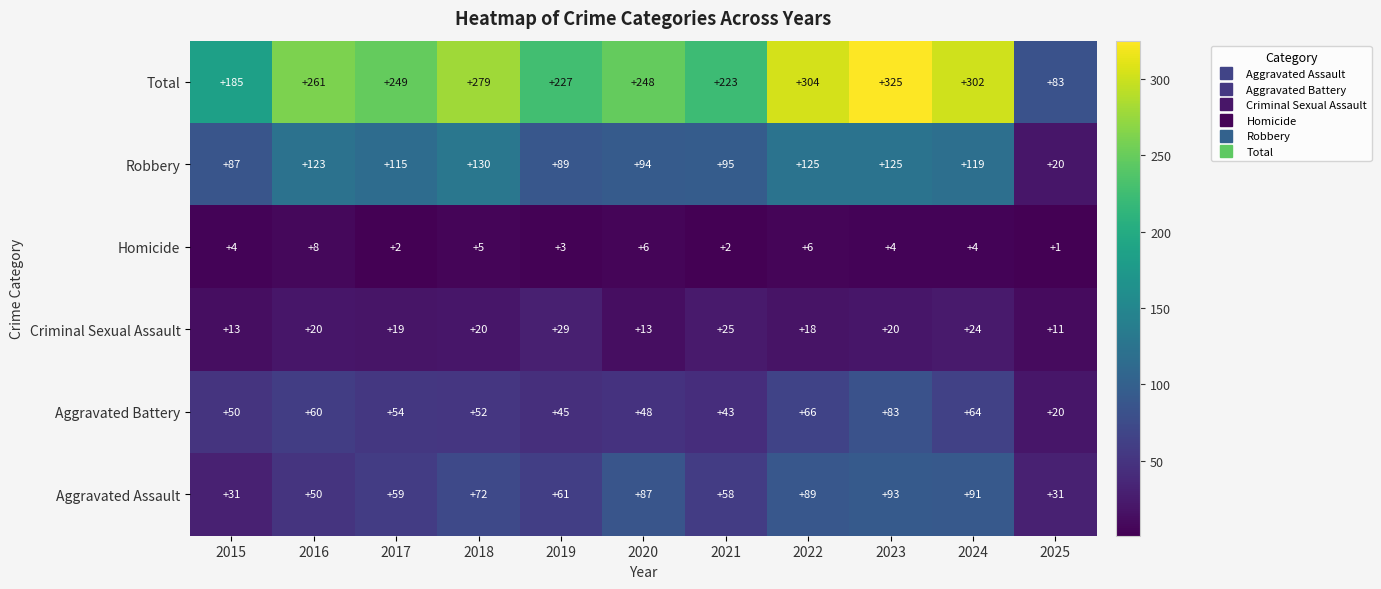

Count the Homicide values in the range 2 to 6.

9